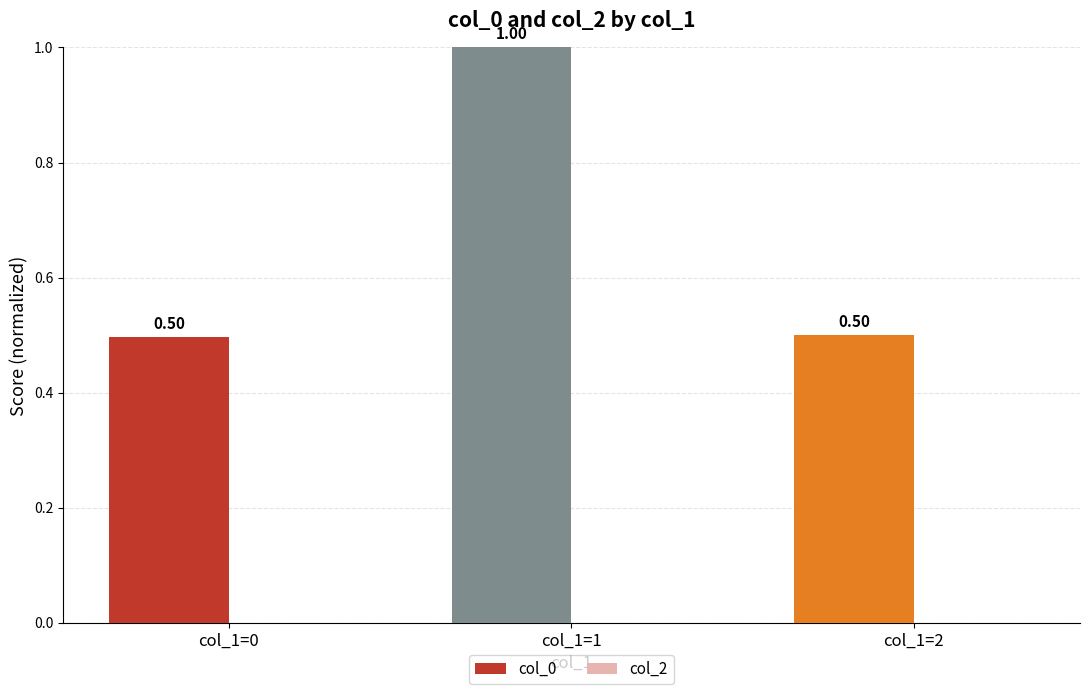

Between col_1=1 and col_1=2, which is larger?

col_1=1